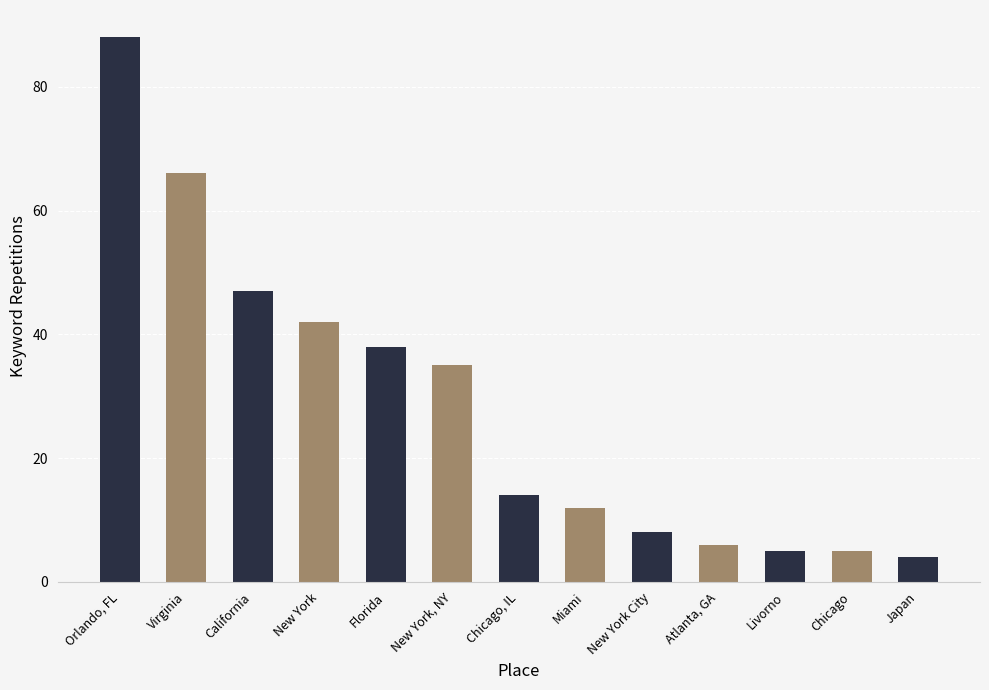

What is the smallest value displayed?

4